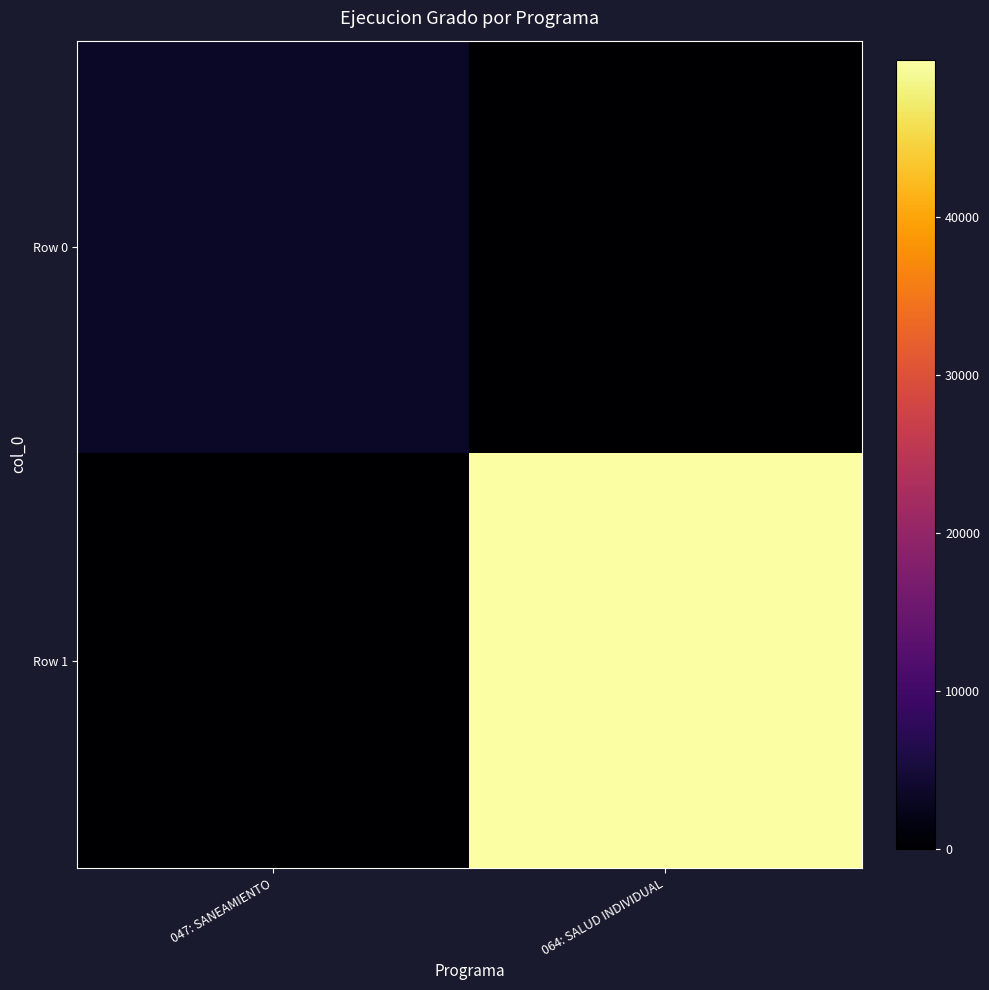

Reading left to right, list all the values displayed in this chart.

Row 0: 047: SANEAMIENTO=3400	064: SALUD INDIVIDUAL=0
Row 1: 047: SANEAMIENTO=0	064: SALUD INDIVIDUAL=49979